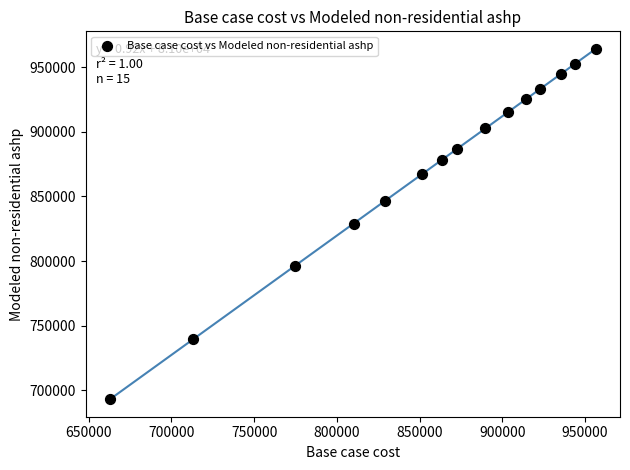

What is the range of Y values (max minus min)?

270625.1